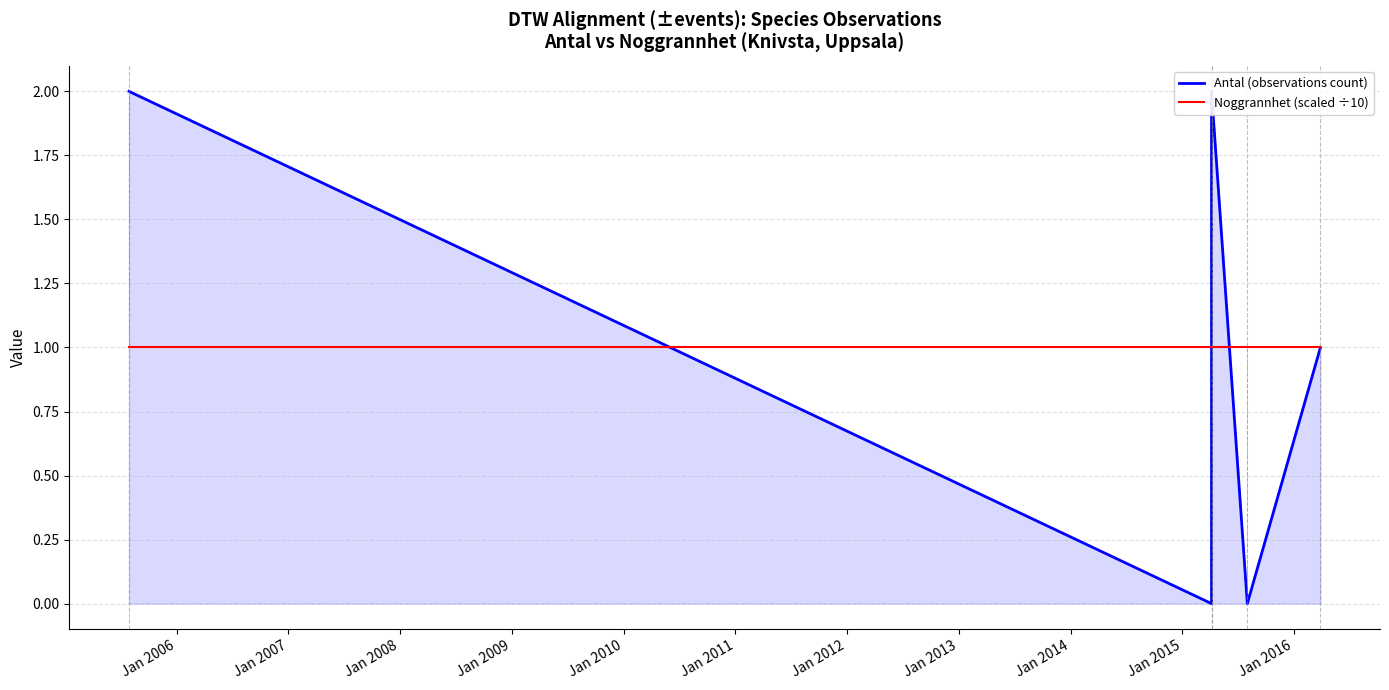

What value does the Noggrannhet (scaled ÷10) series have at Jan 2007?

1